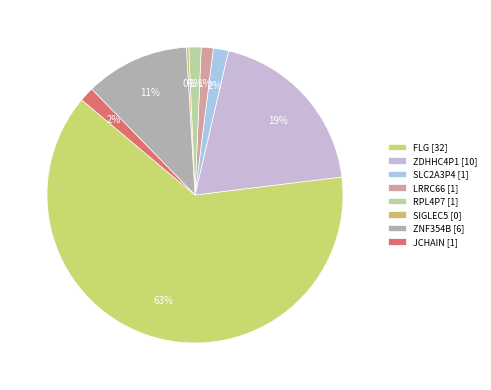

Between FLG and ZNF354B, which is larger?

FLG